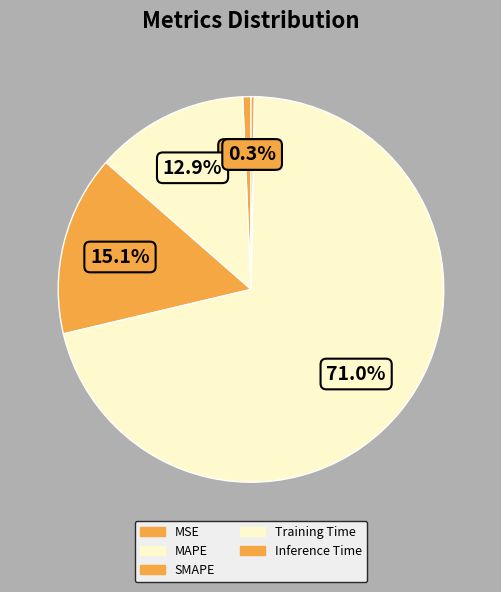

To the nearest percent, what is the difference between the MSE and SMAPE slice percentages?

14%